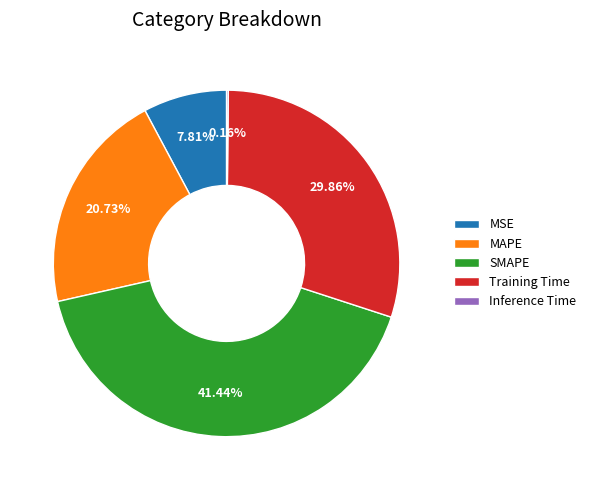

Is there a majority slice in this chart?

No